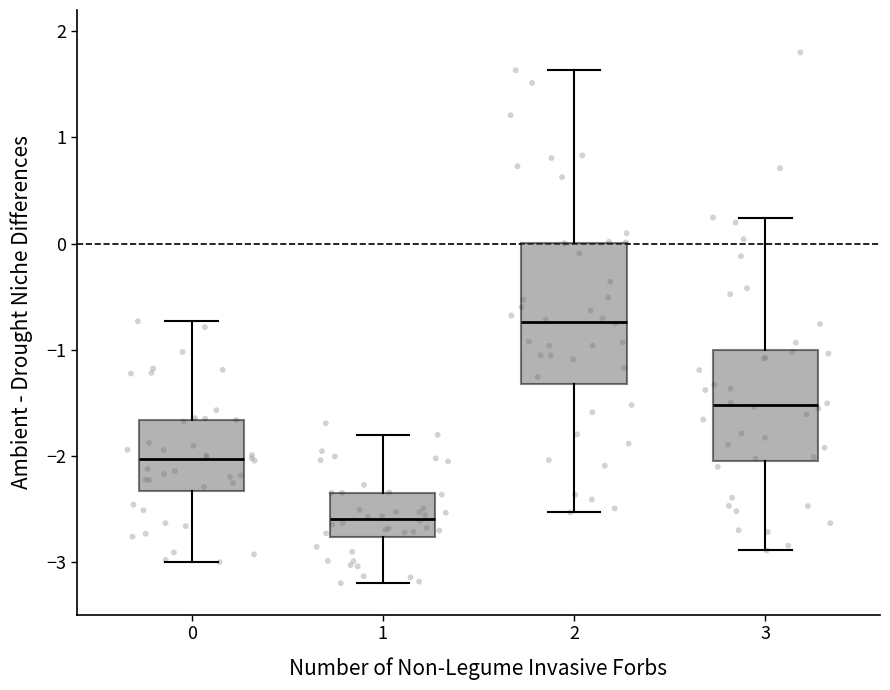

Reading left to right, transcribe this box plot: for each box, give where its median line is, the range the box spans, and where its two whiskers end, as read against the y-axis. The values are not printed on the chart, so give them approximately, as read against the axis.

0: median -2.0, box -2.3 to -1.7, whiskers -3.0 to -0.7
1: median -2.6, box -2.8 to -2.3, whiskers -3.2 to -1.8
2: median -0.7, box -1.3 to 0.0, whiskers -2.5 to 1.6
3: median -1.5, box -2.0 to -1.0, whiskers -2.9 to 0.2